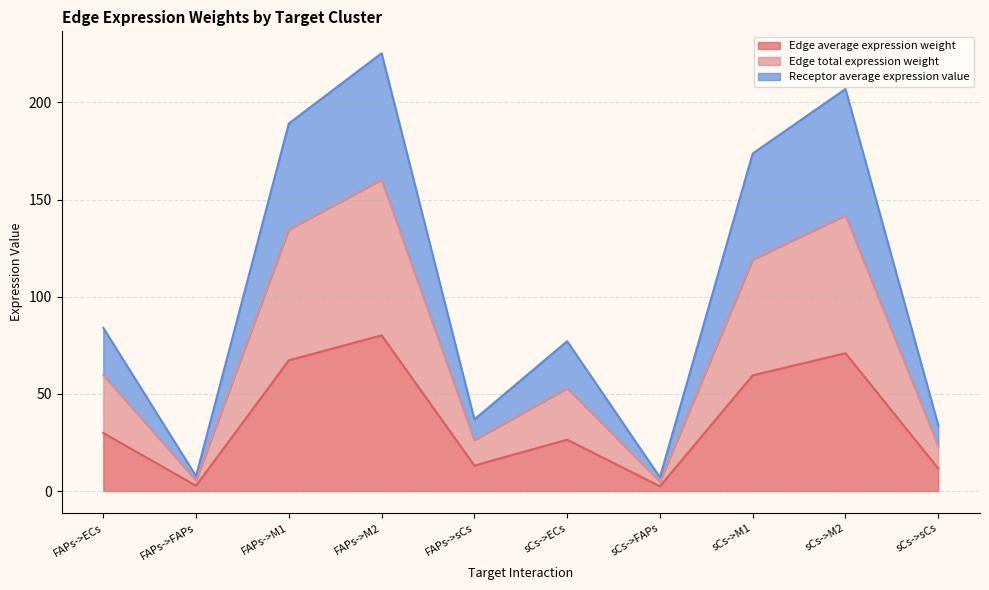

True or false: Edge total expression weight has more than 2 interior local peaks.

True